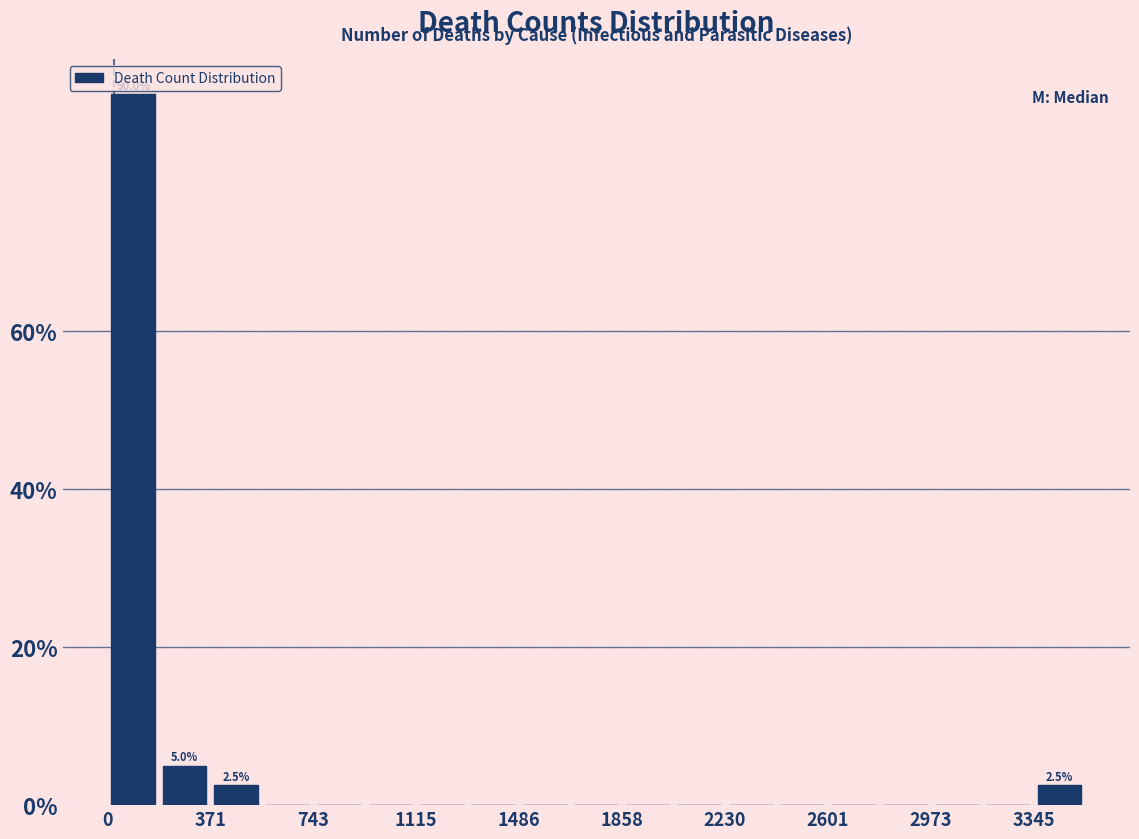

Read against the x-axis, roughly where is the centre of the tallest bar?

100